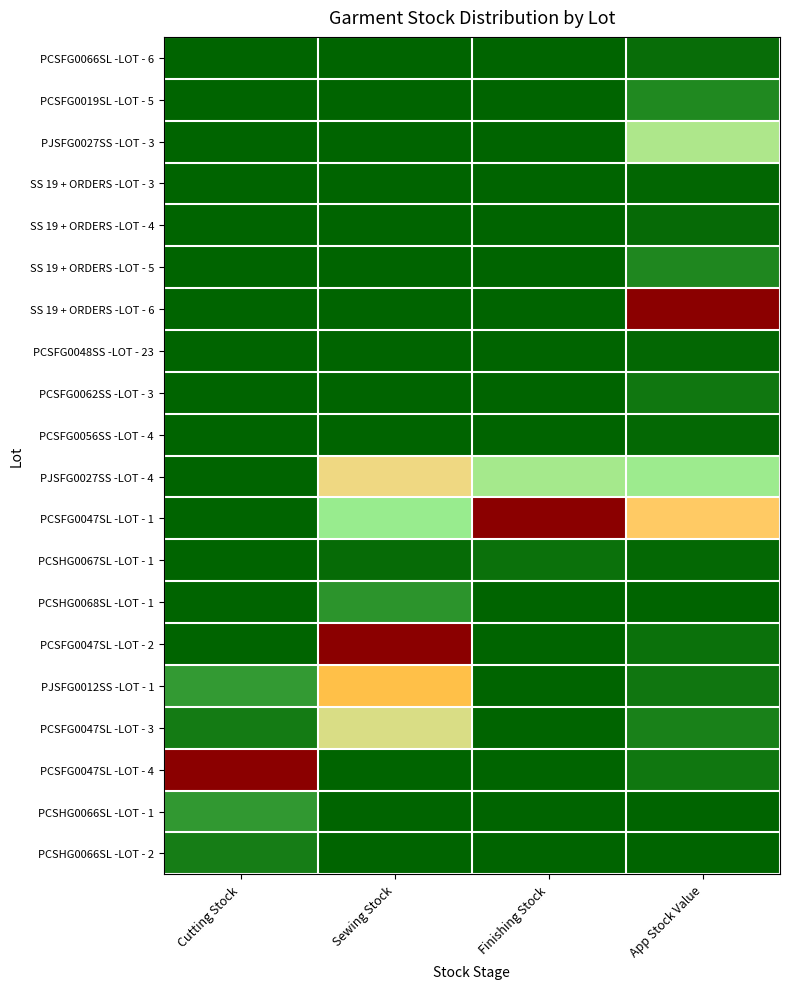

Between App Stock Value and Sewing Stock, which is larger?

App Stock Value